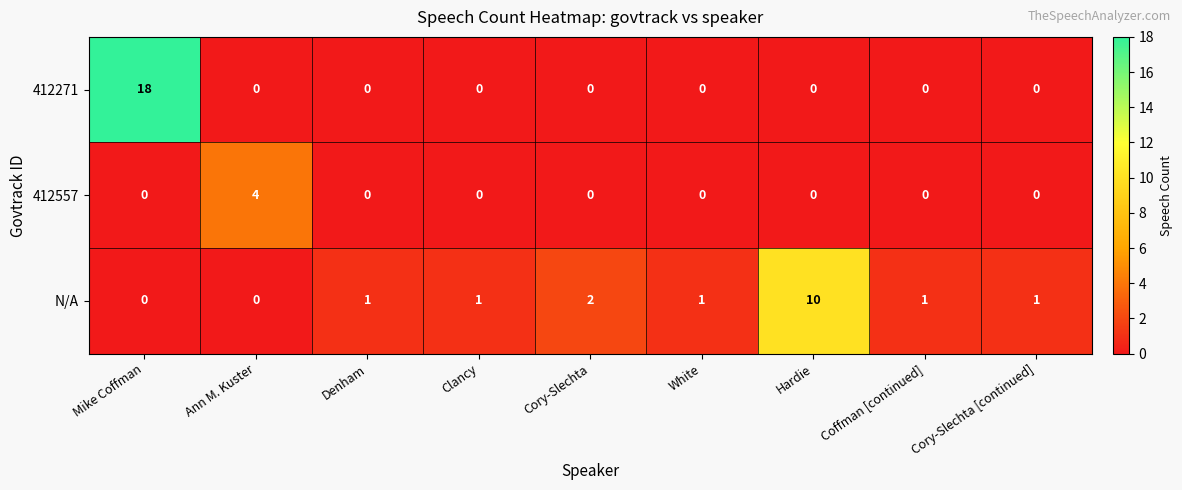

How many values in 412271 are above zero?

1